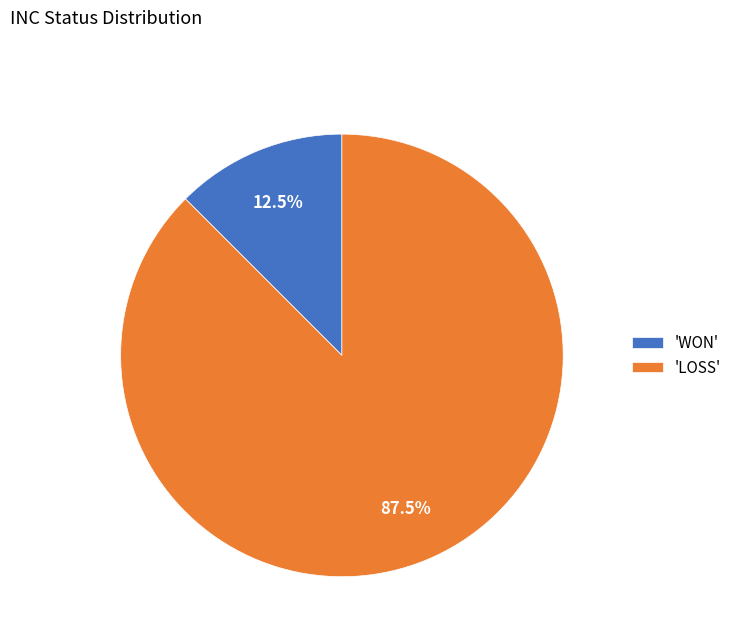

Which category has the biggest portion of the pie?

'LOSS'